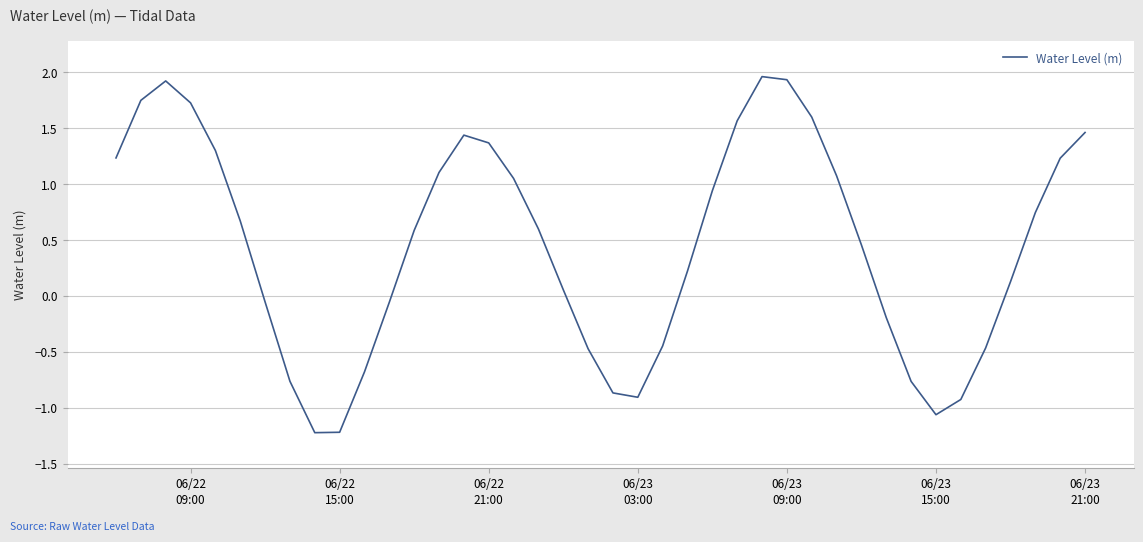

Is this an area chart (filled region under the line)?

No